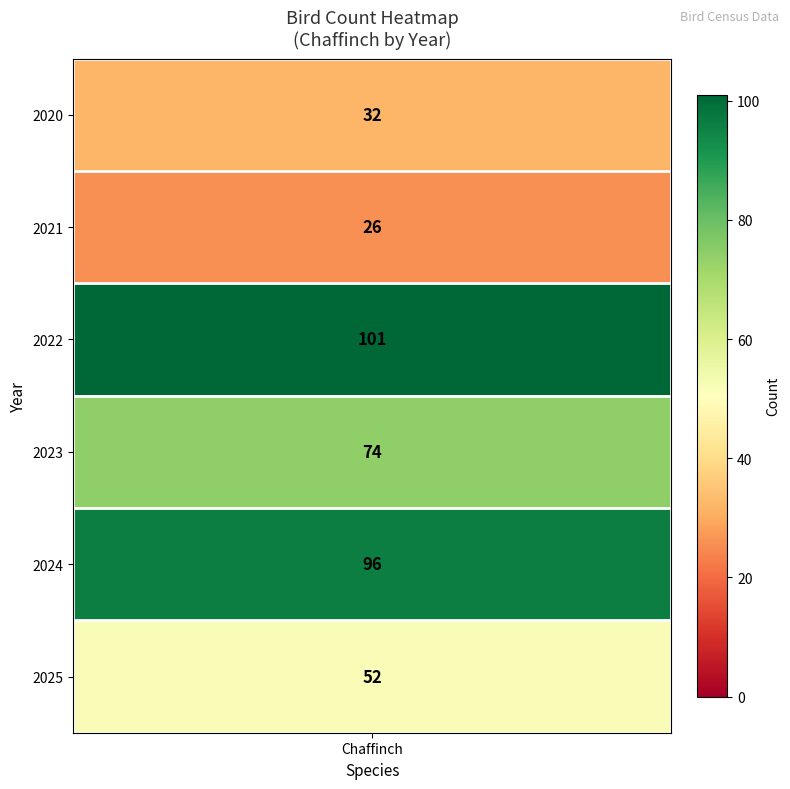

What is the average value?

64